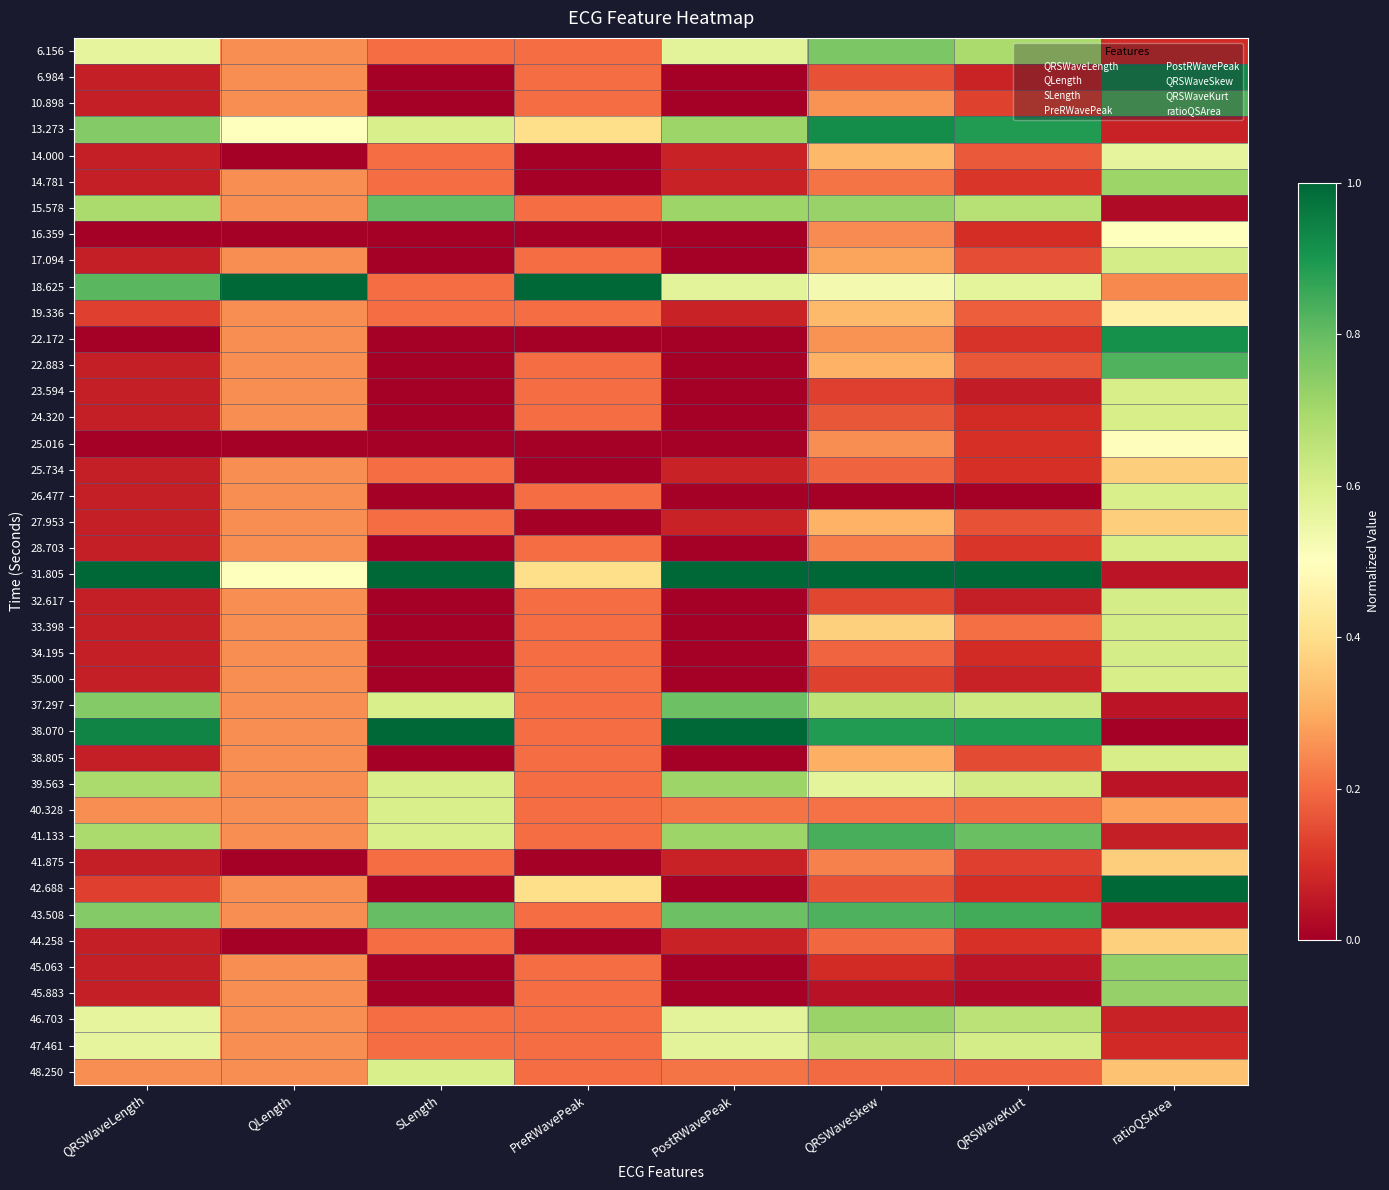

At which category is the sum across all series the highest?

ratioQSArea